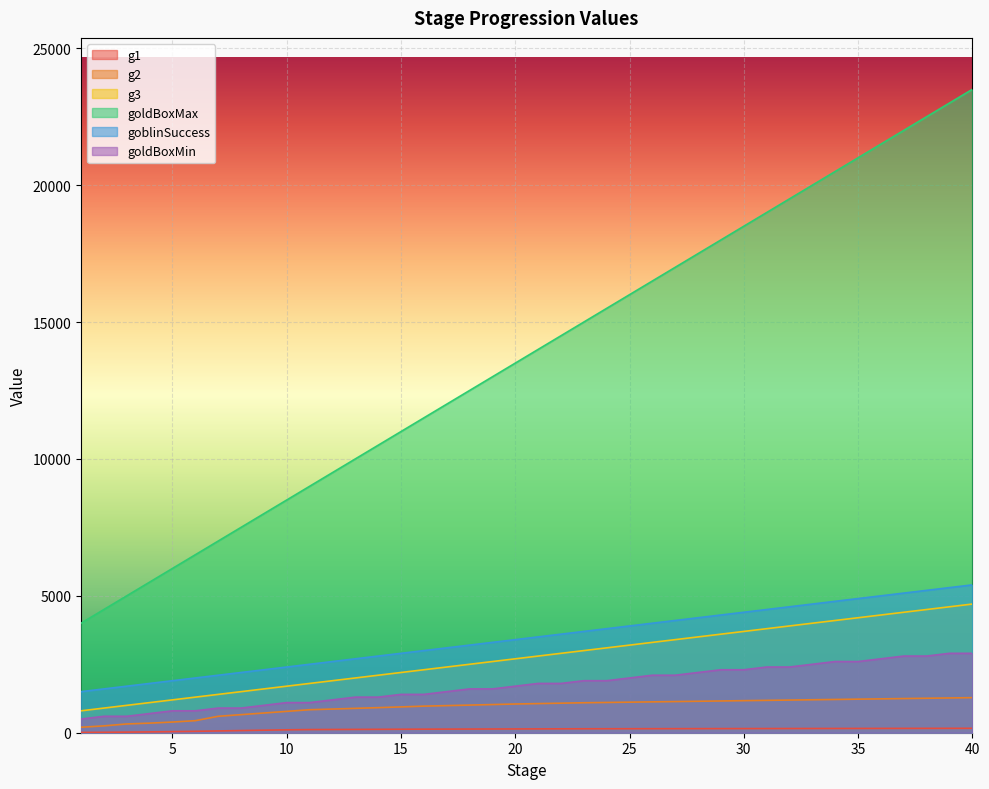

Which category has the lowest value across all series?

1